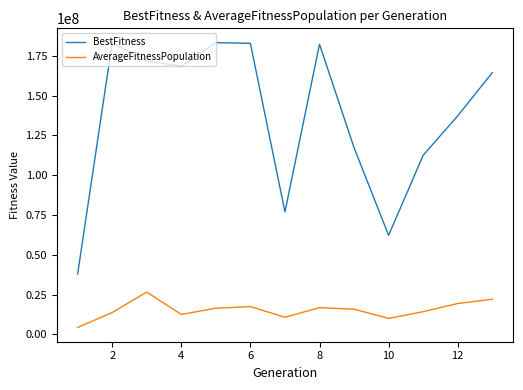

In AverageFitnessPopulation, how many points are lower than both neighbors (excluding endpoints)?

3